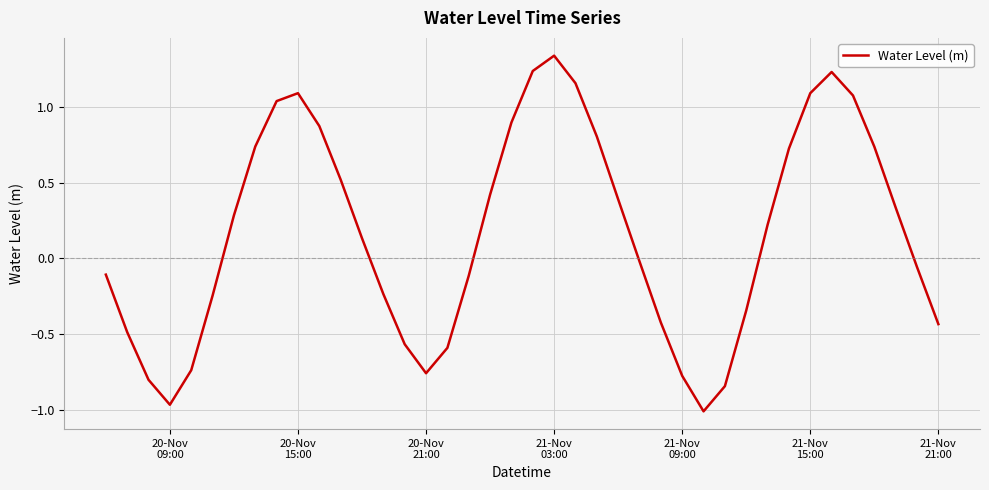

Reading left to right, what are all the values shown in this chart?

-0.1	-0.5	-0.8	-1.0	-0.7	-0.2	0.3	0.7	1.0	1.1	0.9	0.5	0.1	-0.2	-0.6	-0.8	-0.6	-0.1	0.4	0.9	1.2	1.3	1.2	0.8	0.4	-0.0	-0.4	-0.8	-1.0	-0.8	-0.3	0.2	0.7	1.1	1.2	1.1	0.7	0.3	-0.1	-0.4